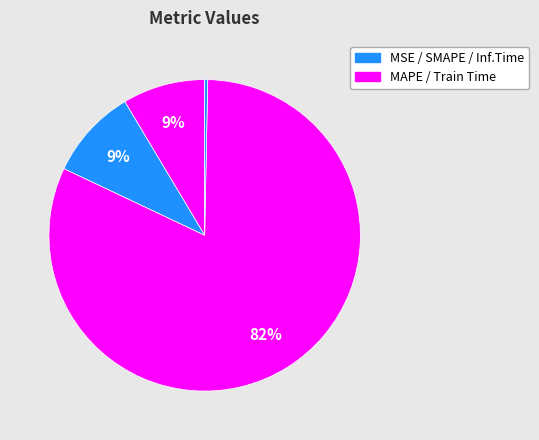

What is the majority slice?

Training Time